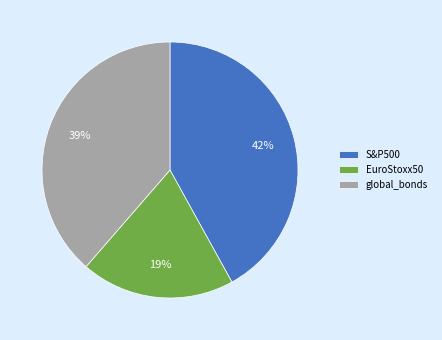

Between global_bonds and EuroStoxx50, which is larger?

global_bonds